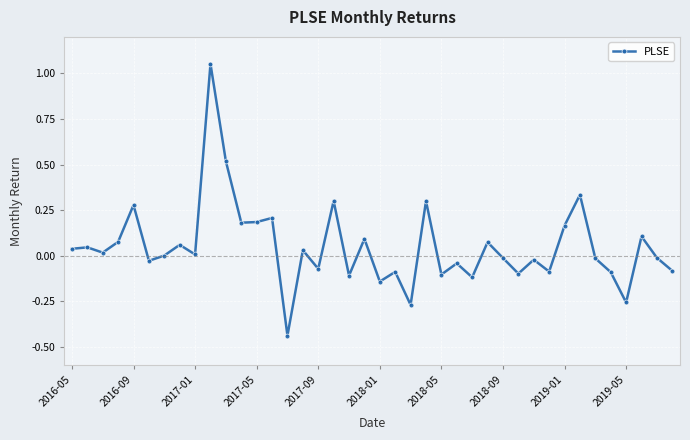

What is the sum of all values?

2.0